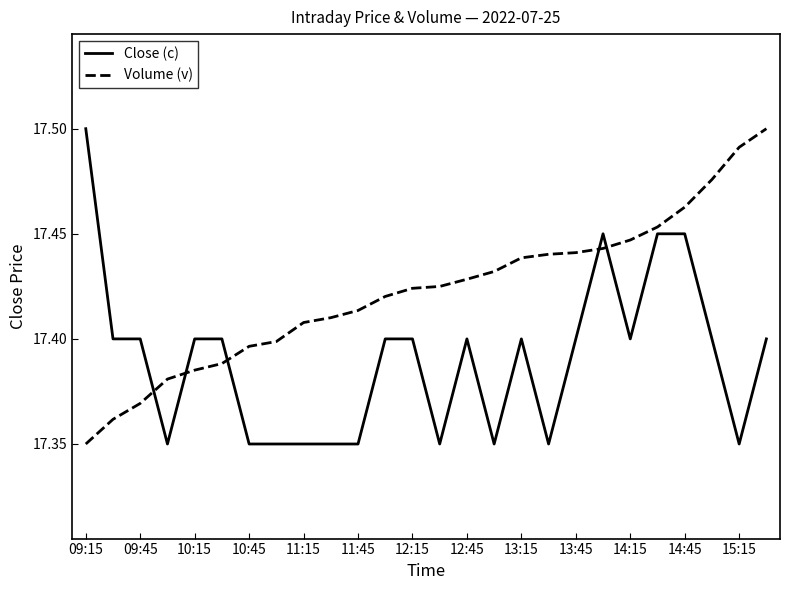

Which series has the largest total across all categories?

Volume (v)